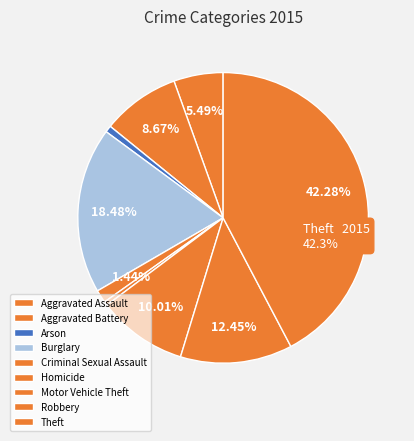

Count the number of slices in the pie.

9